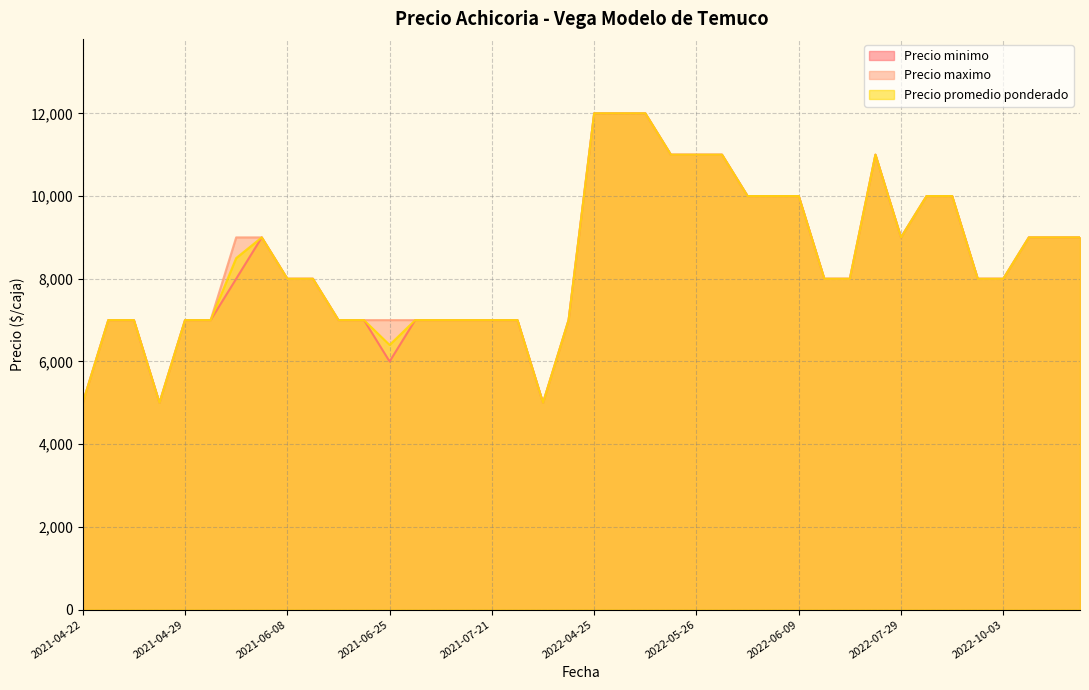

What is the lowest value of the Precio minimo series?

5000